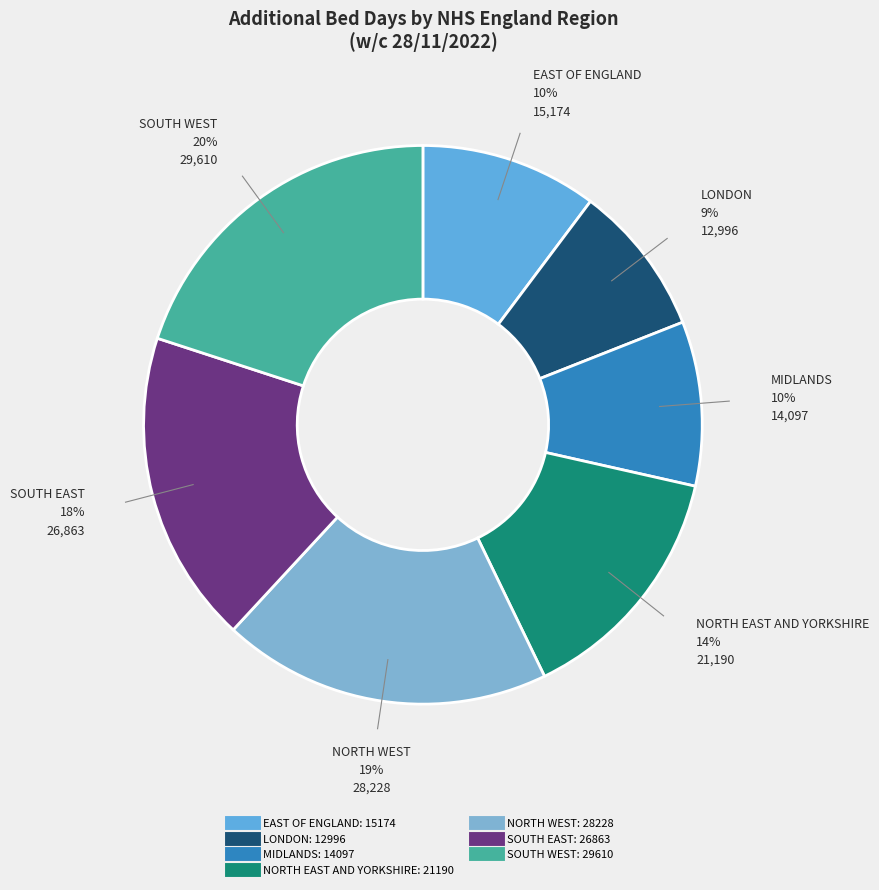

To the nearest percent, what is the difference between the largest and smallest slice percentages?

11%